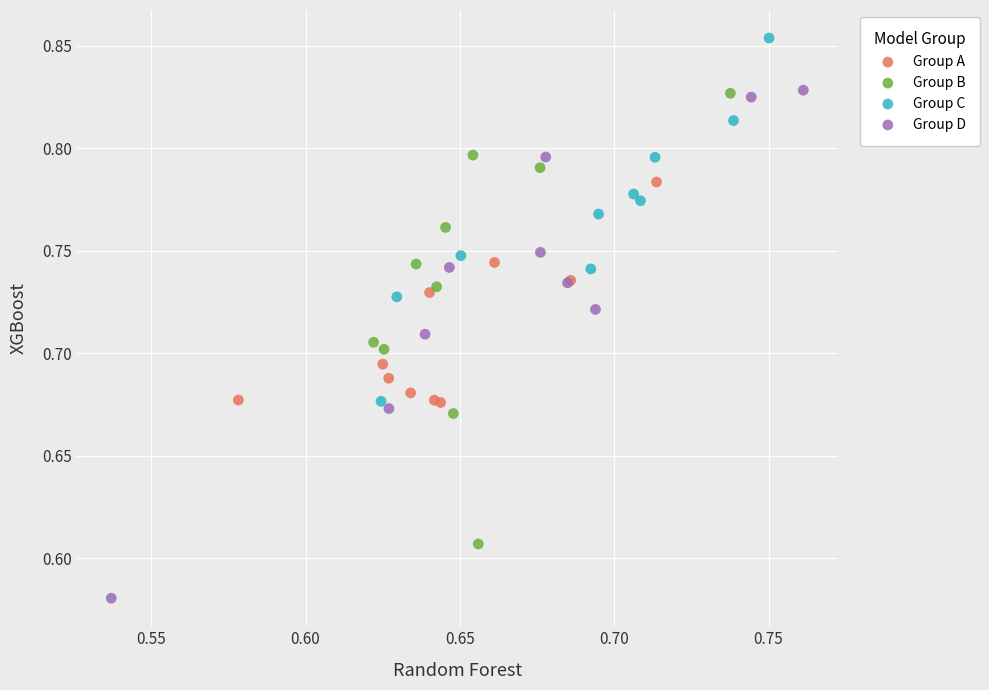

What are all the series names shown in the legend?

Group A, Group B, Group C, Group D